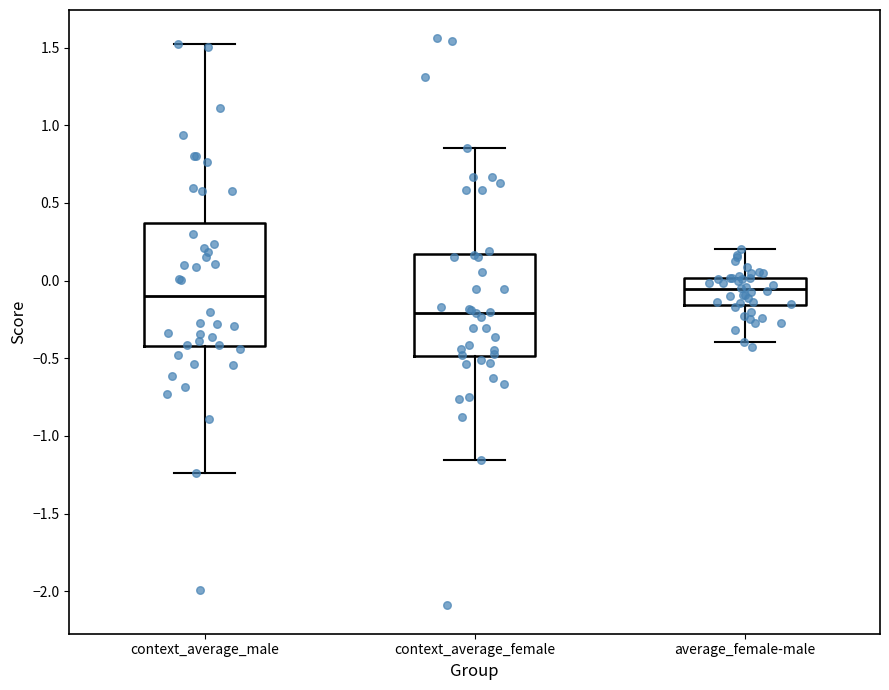

Where does the upper whisker of the box for average_female-male end on the y-axis? The values are not printed on the chart, so give them approximately, as read against the axis.

0.20